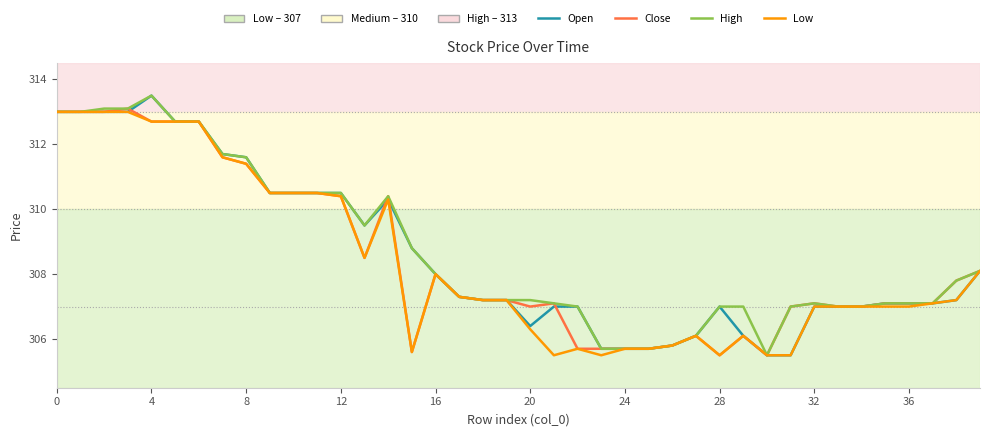

What is the highest value of the Low series?

313.0